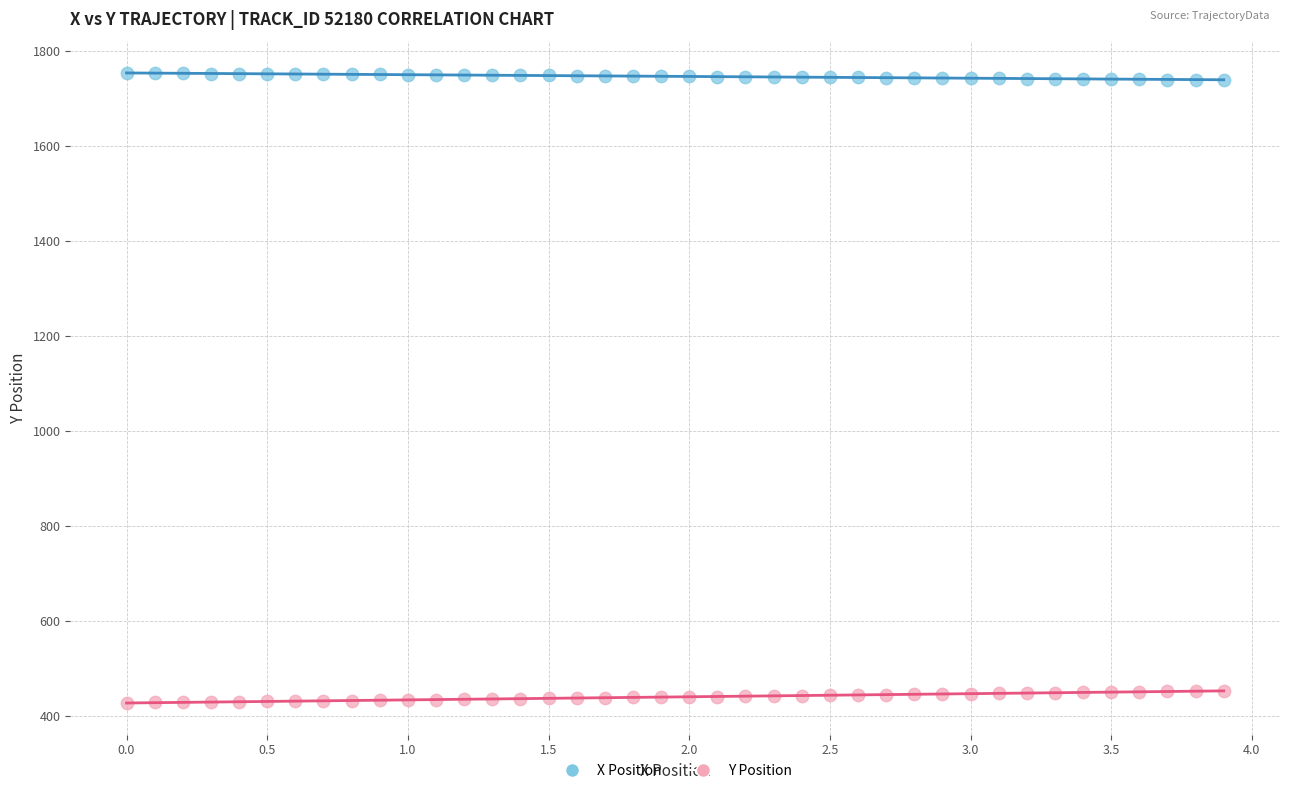

Which series contains the lowest Y value?

Y Position